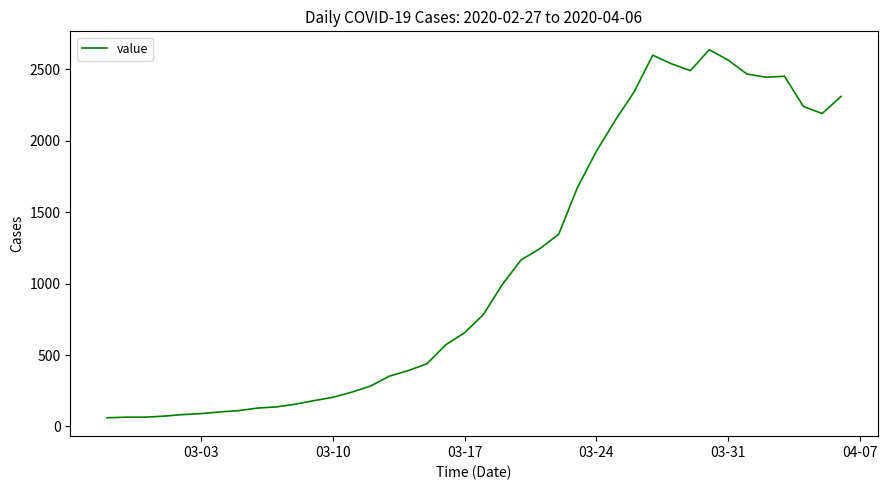

What is the difference between the maximum and minimum values?

2577